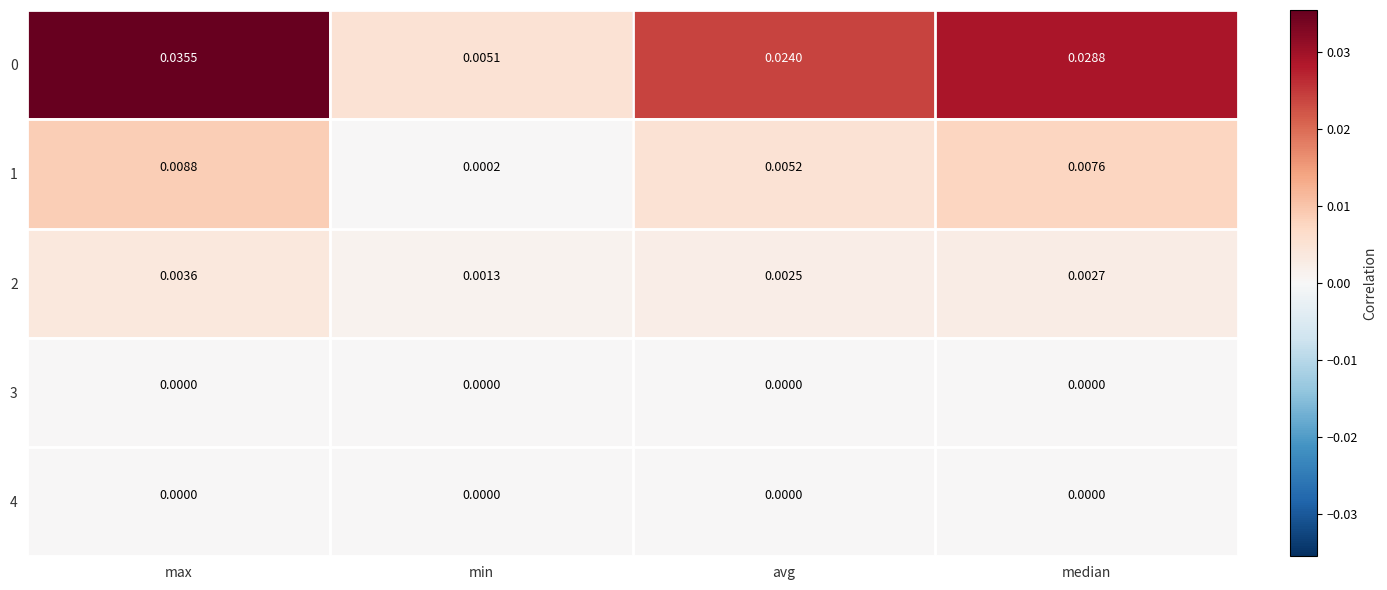

At which category is the sum across all series the highest?

max